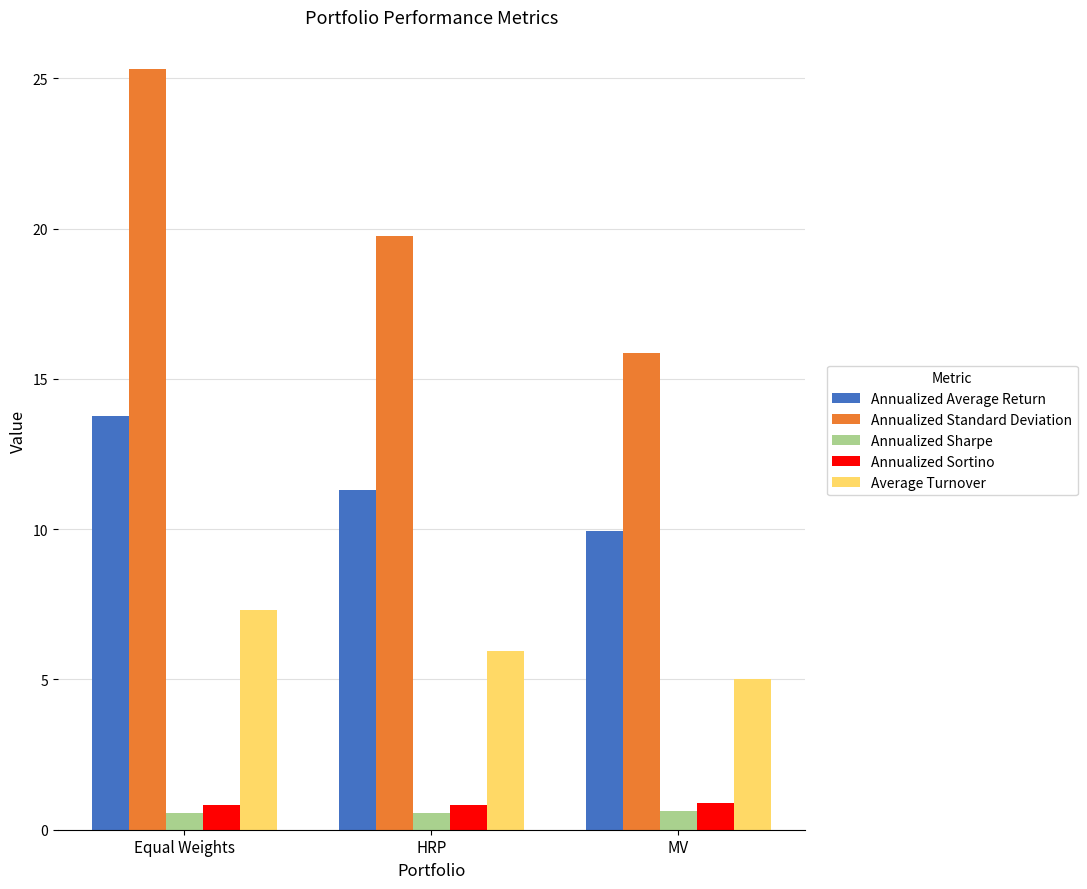

Are the bars grouped side by side (vs. stacked)?

Yes